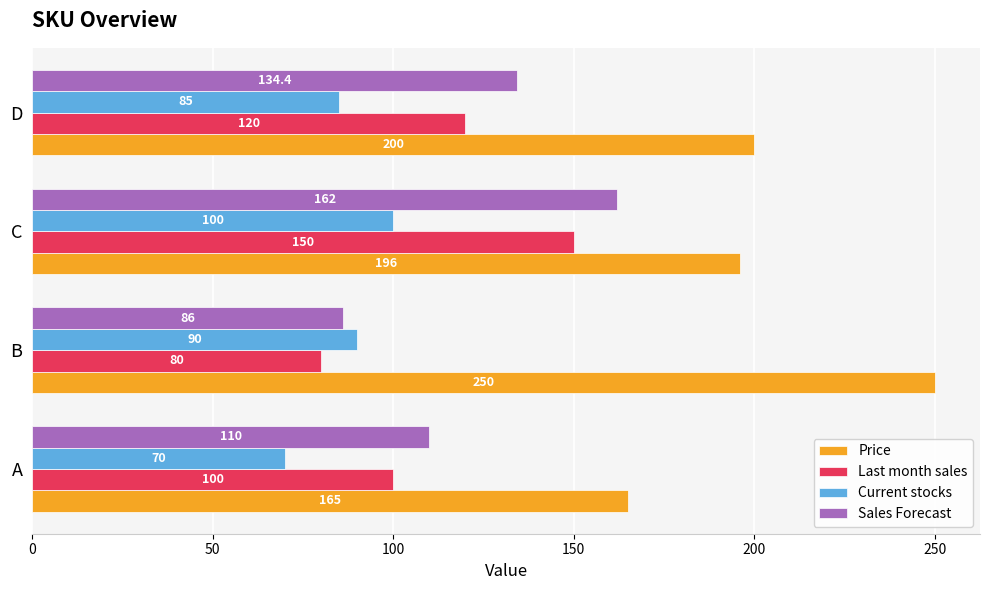

Which category has the highest value in the Last month sales series?

C